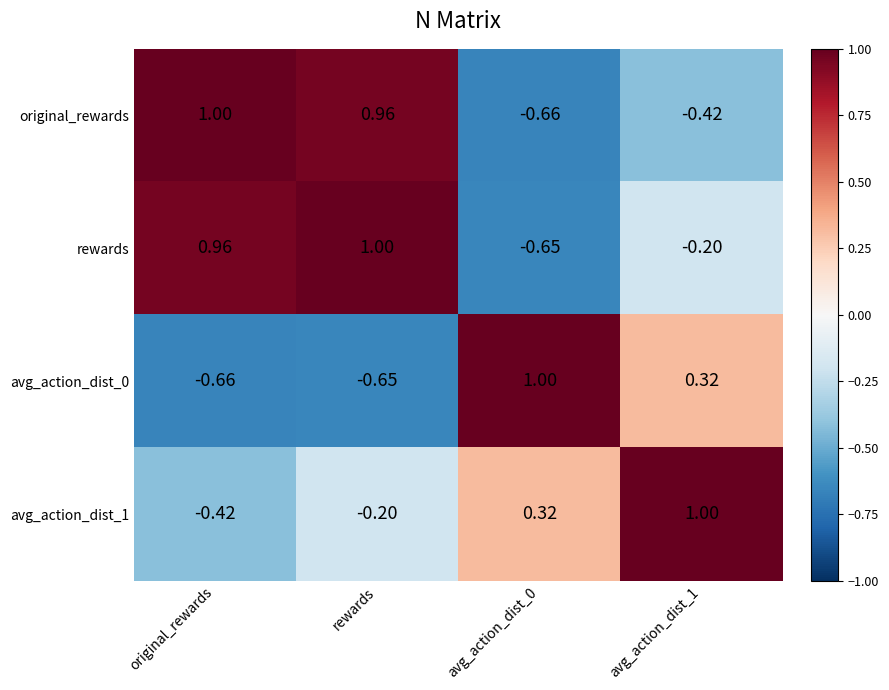

Which category has the lowest value in the avg_action_dist_1 series?

original_rewards